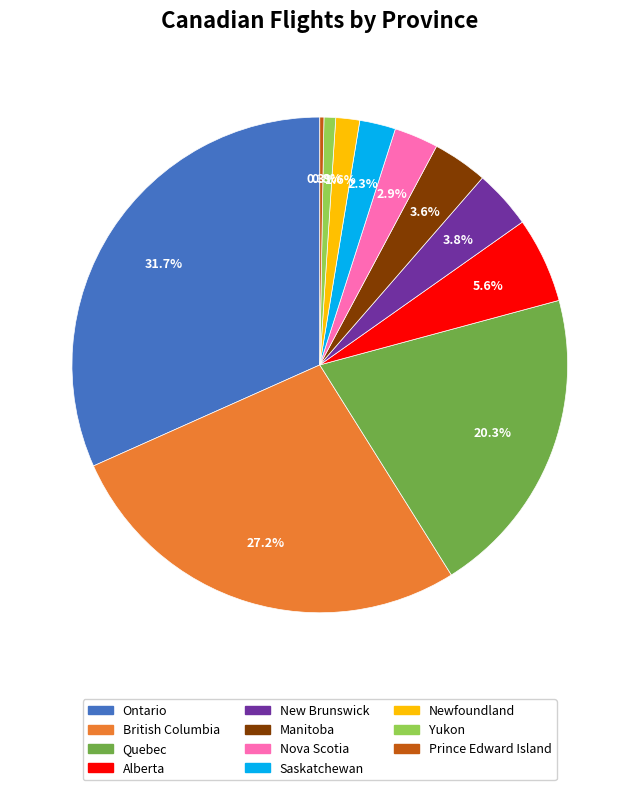

True or false: Nova Scotia accounts for 3% of the total.

True